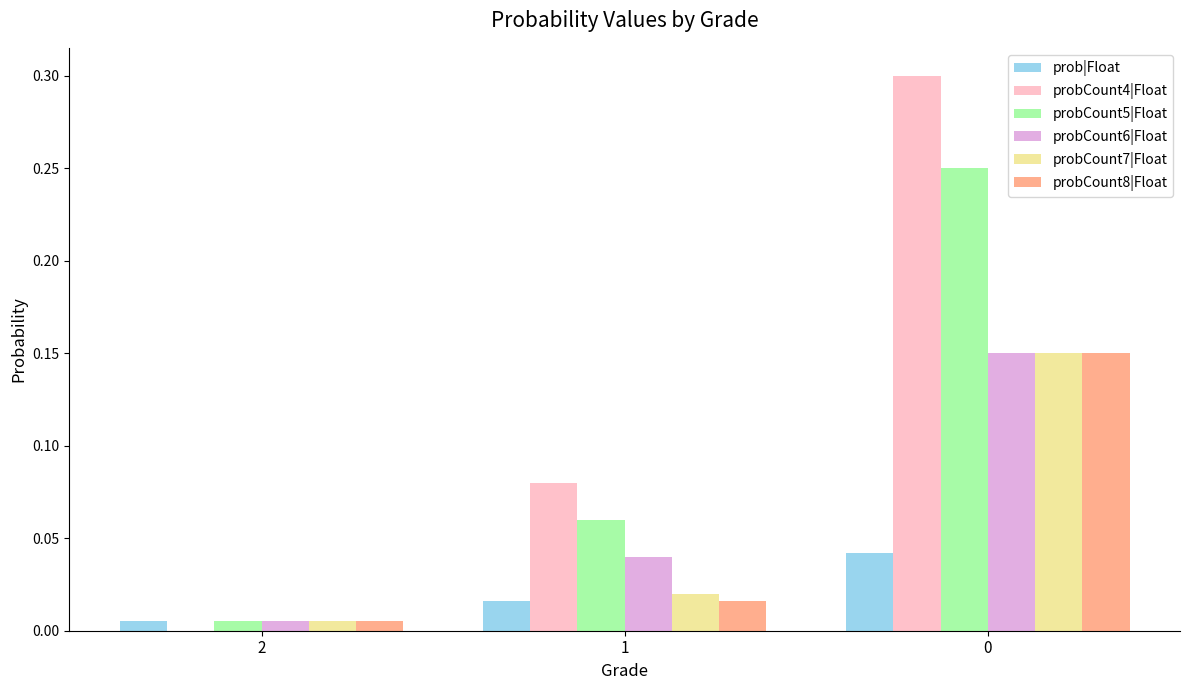

Between 1 and 0, which series saw the biggest shift?

probCount4|Float